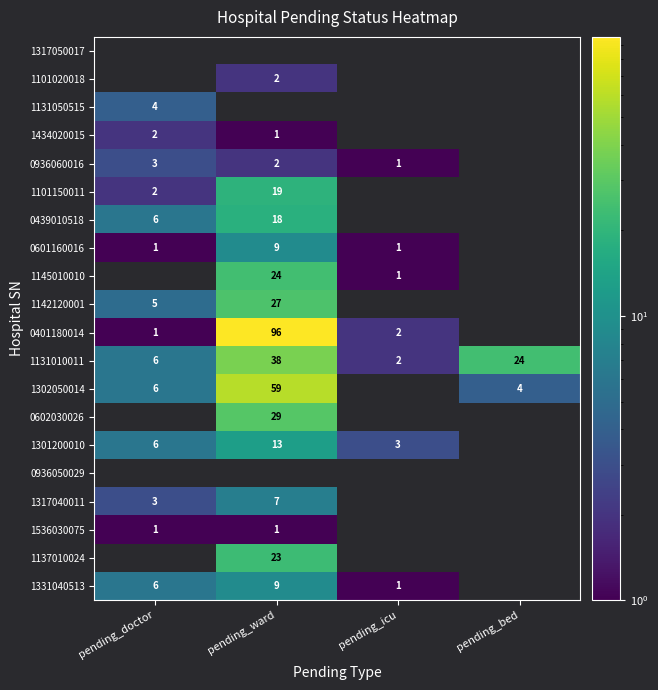

Between pending_icu and pending_bed, which is larger?

pending_bed